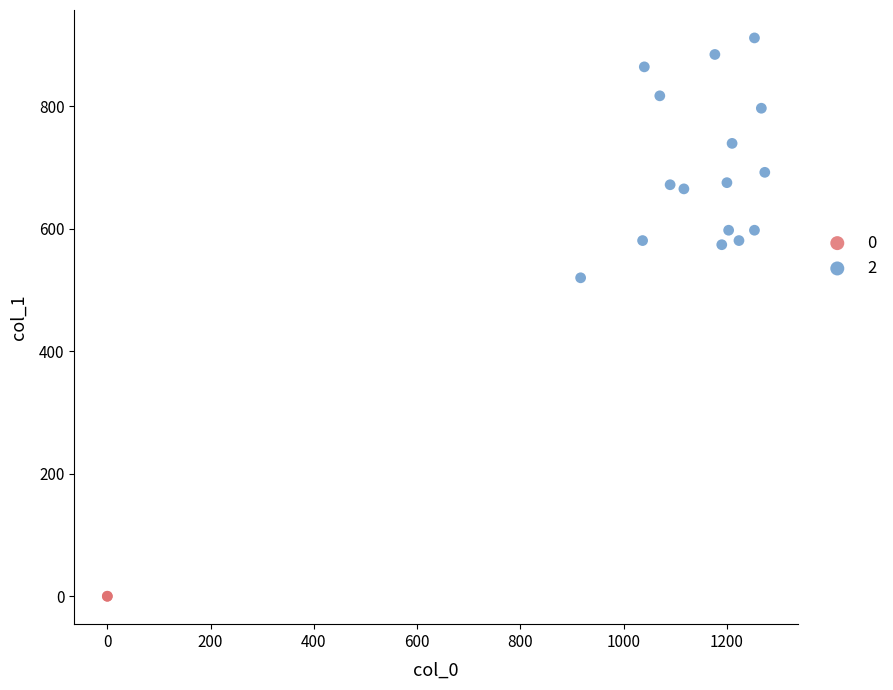

What are all the series names shown in the legend?

0, 2